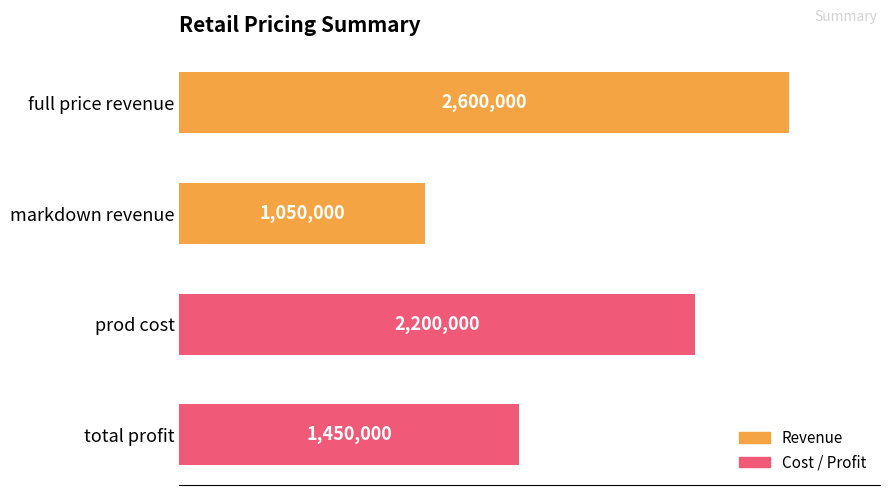

Does the chart contain any negative values?

No